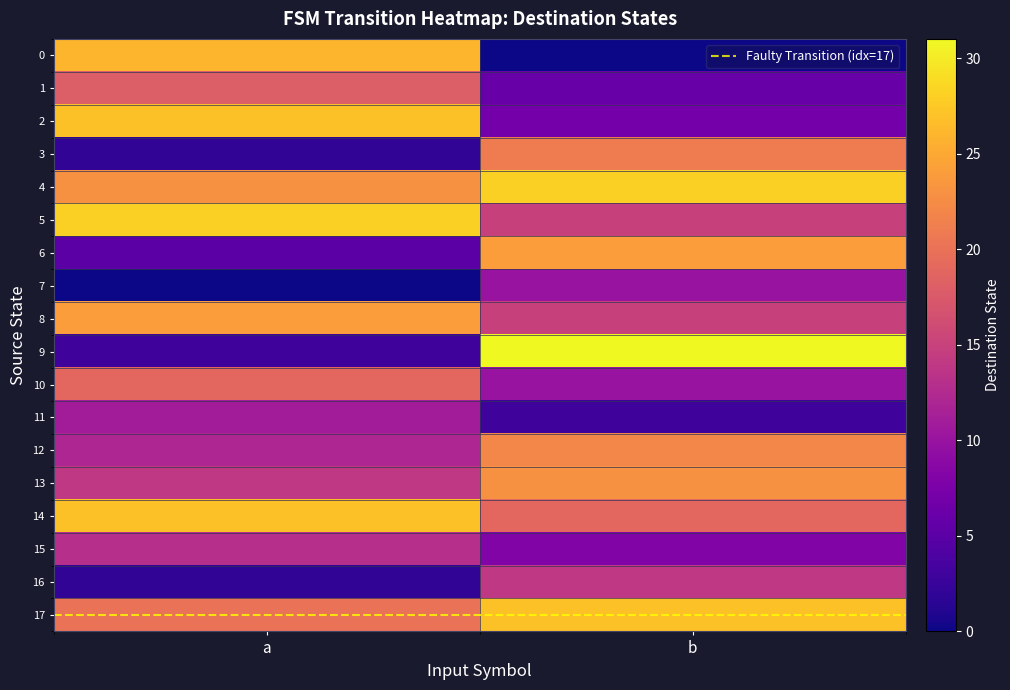

Between a and b, which is larger?

a